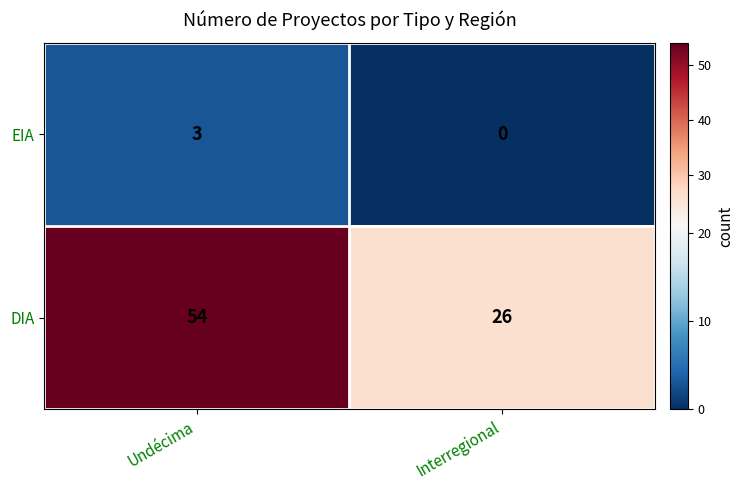

Which series has the widest spread of values?

DIA